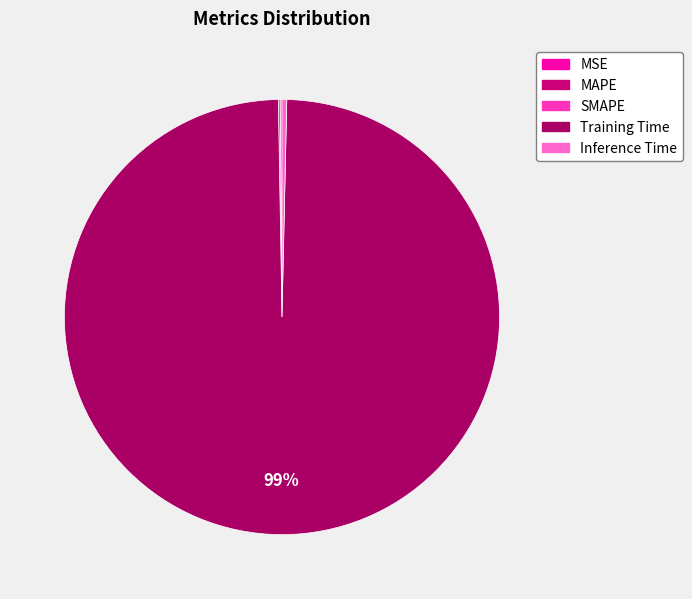

What percentage is NOT represented by MAPE?

99.9%